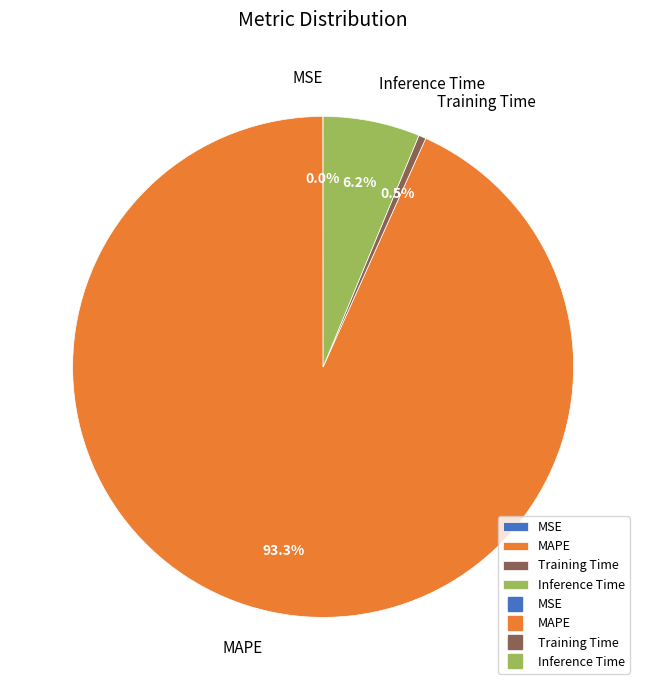

Which has a higher value, Inference Time or MAPE?

MAPE